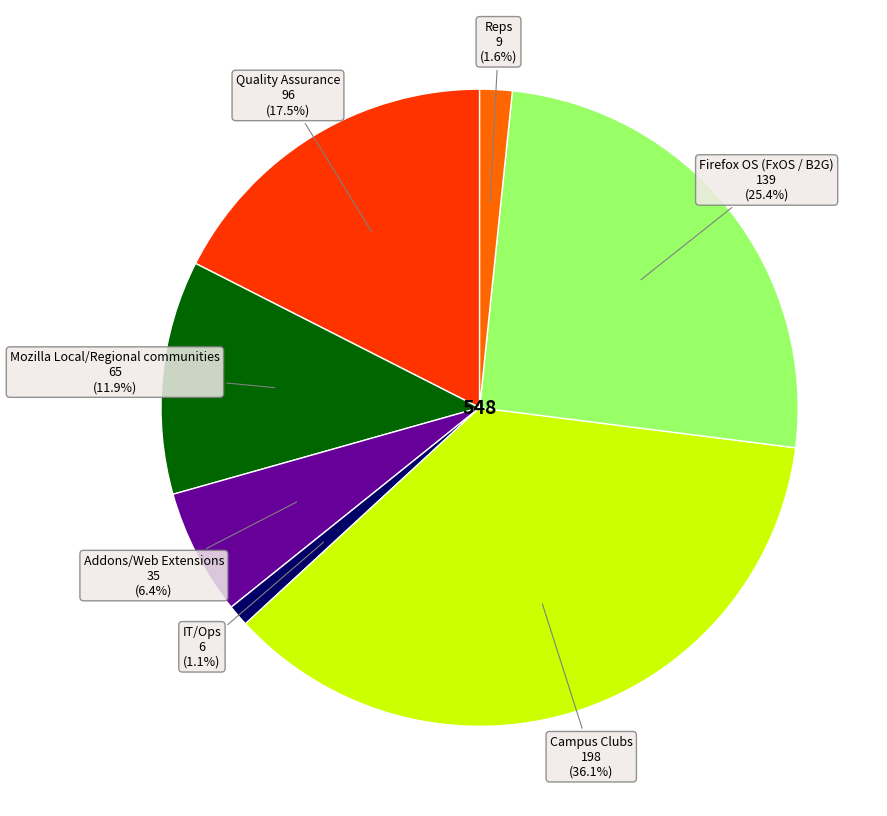

How many segments does this pie chart have?

7